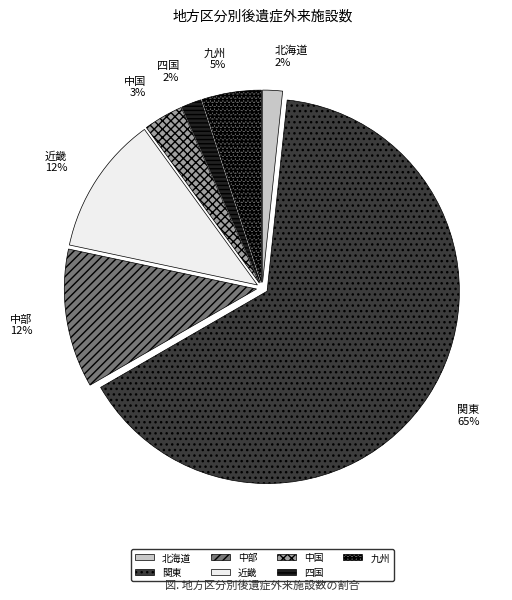

Count the number of slices in the pie.

7